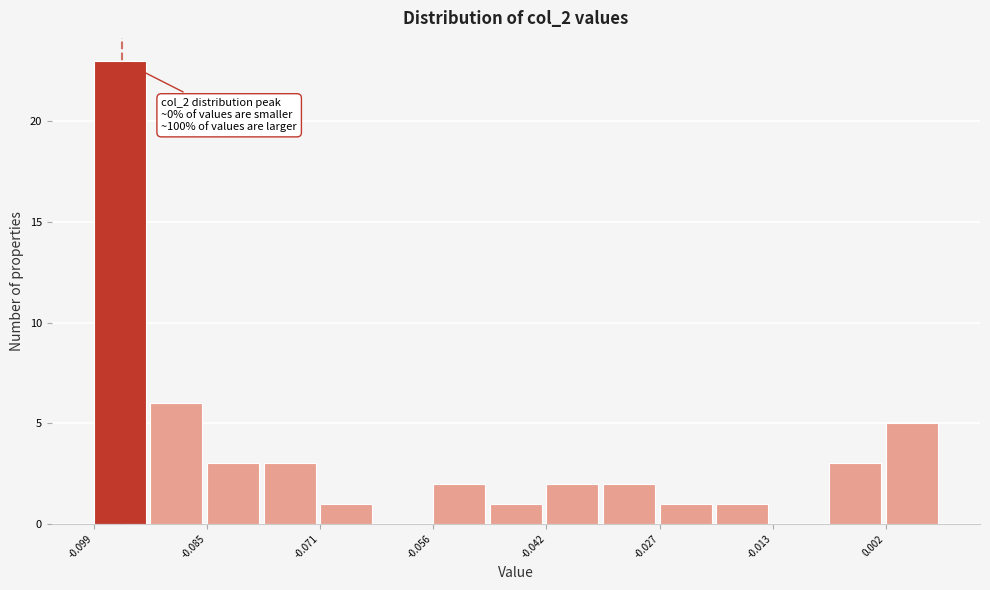

Read against the x-axis, roughly where is the centre of the tallest bar?

-0.096